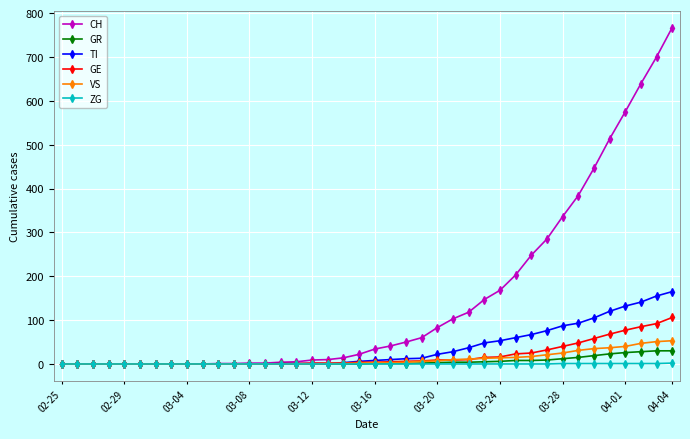

What is the value of the CH point at the 15th from the left?

4